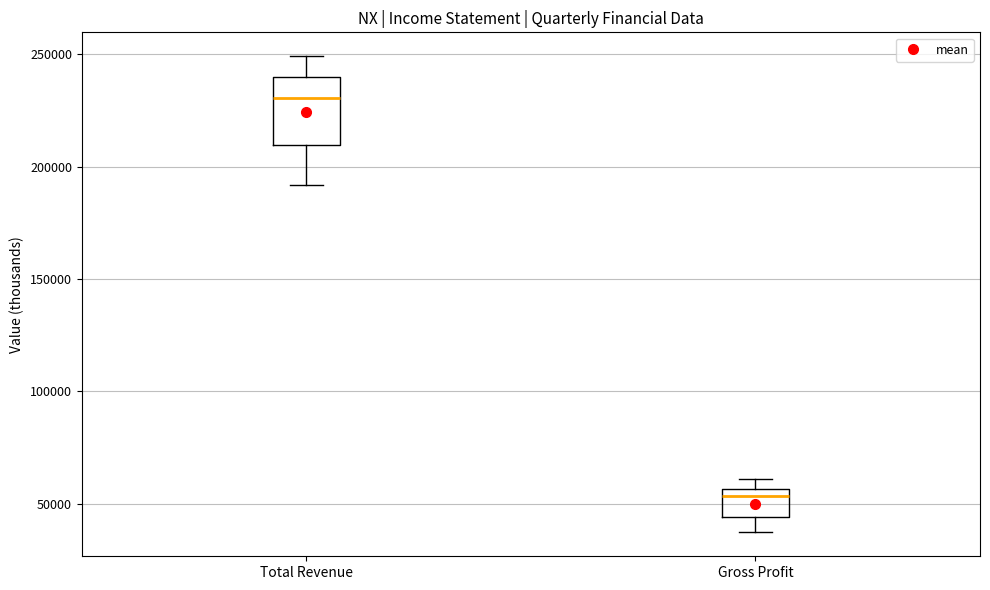

Which box is the tallest, from its lower edge to its upper edge?

Total Revenue